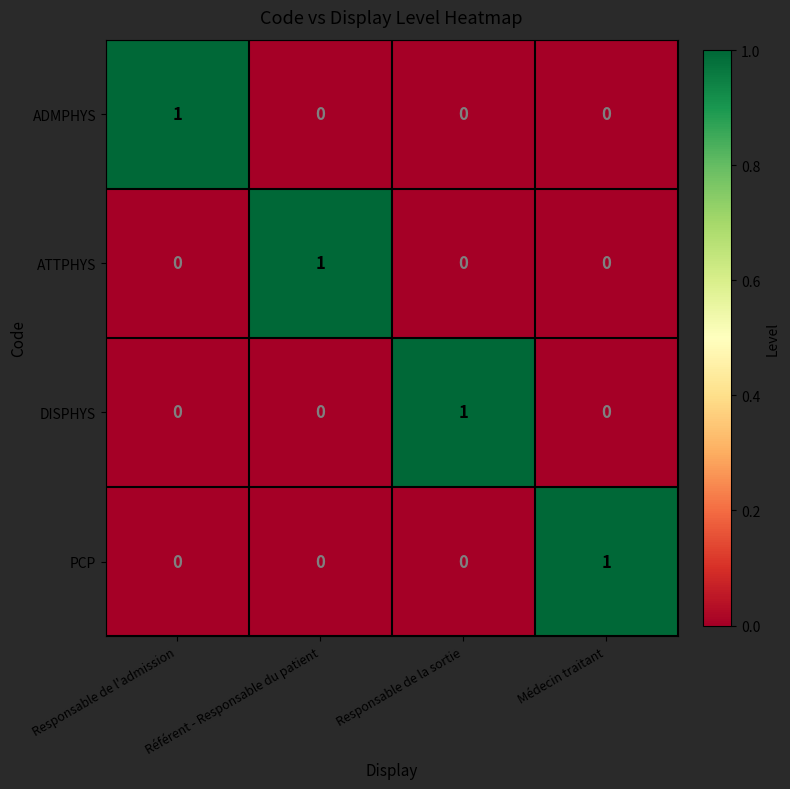

The value of ADMPHYS at Médecin traitant is 1. True or false?

False